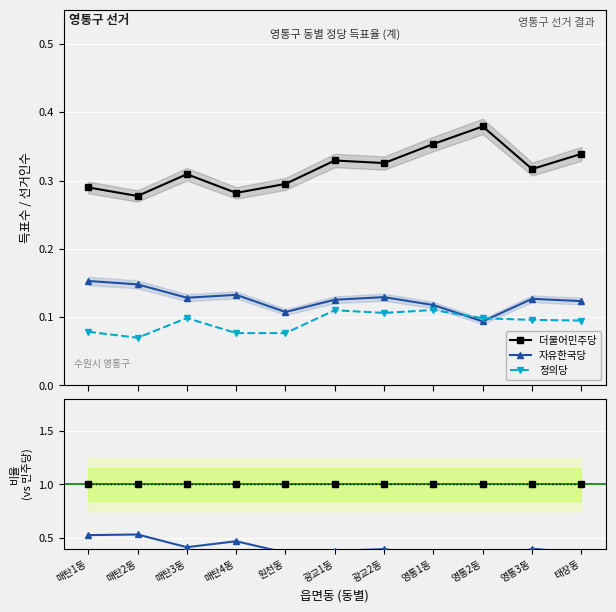

The value of 더불어민주당 at 매탄3동 is 0.3. True or false?

True